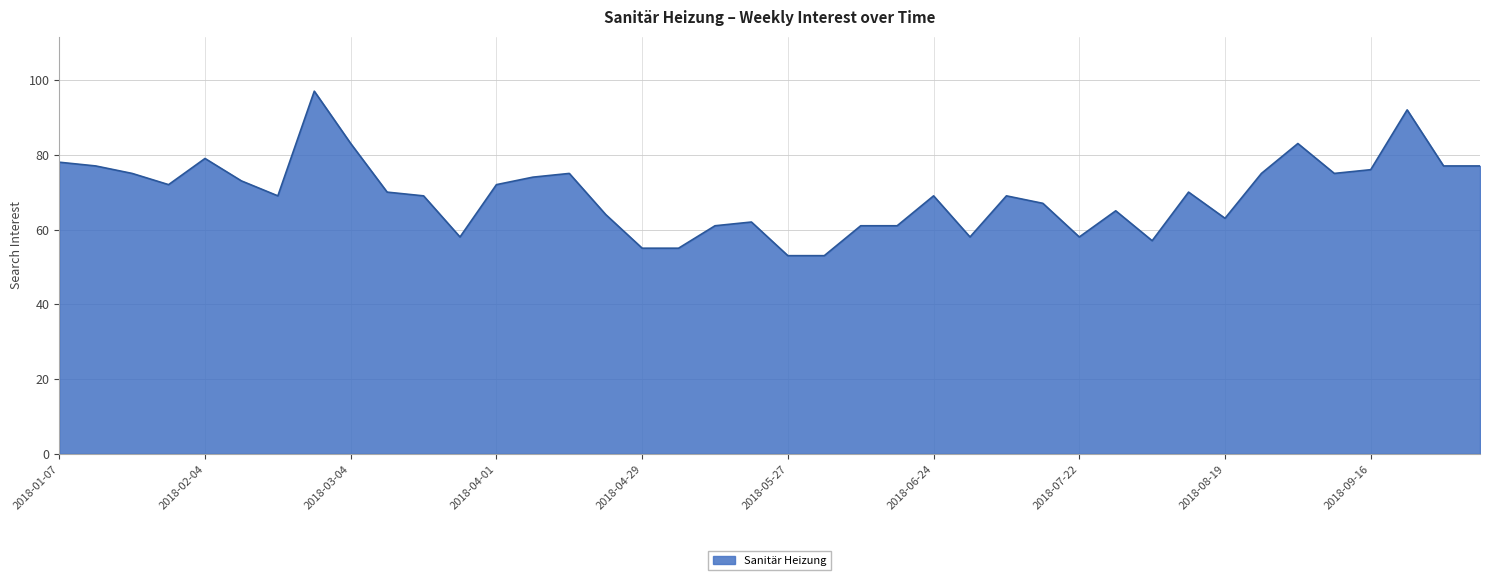

What is the smallest value displayed?

53